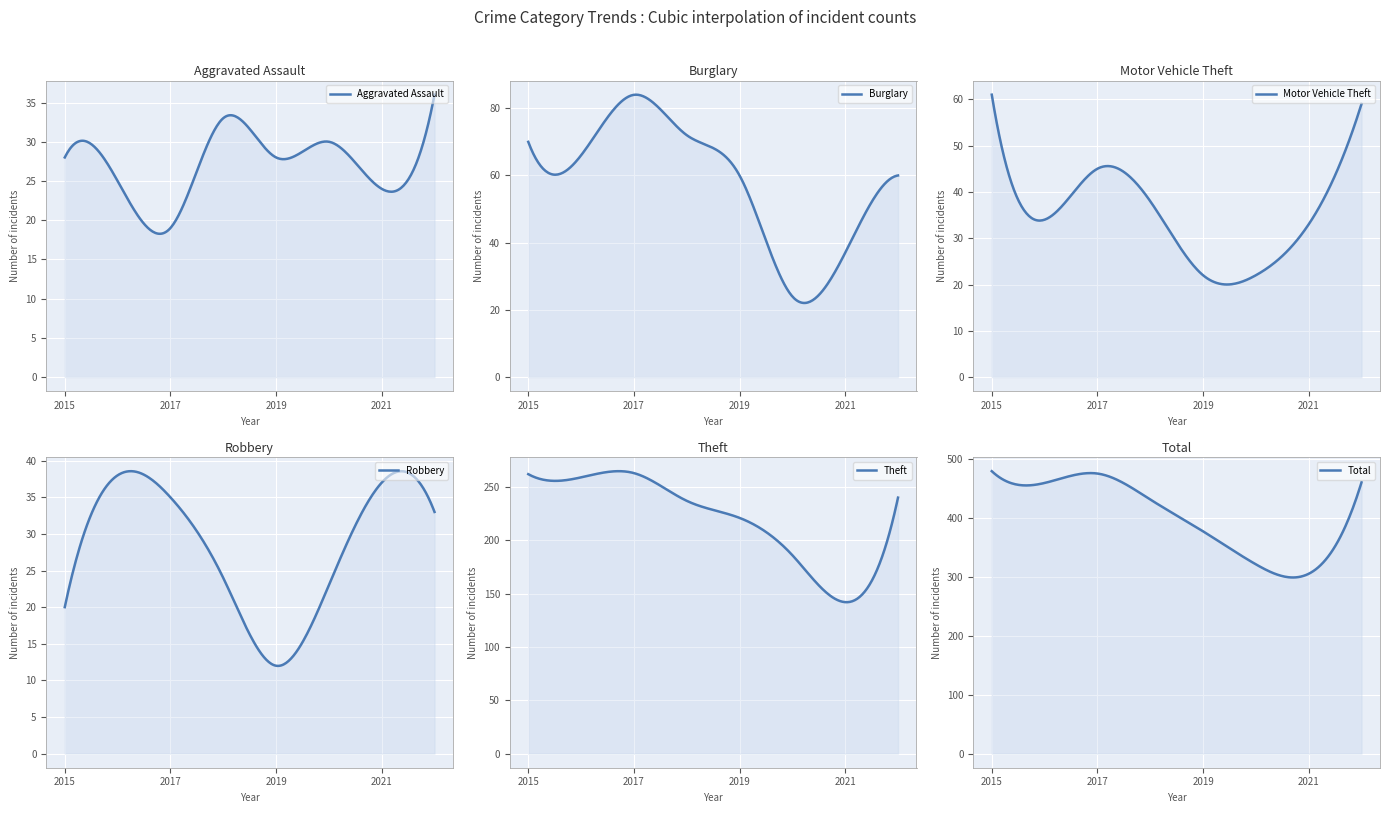

How many data points in Theft are less than 240?

4